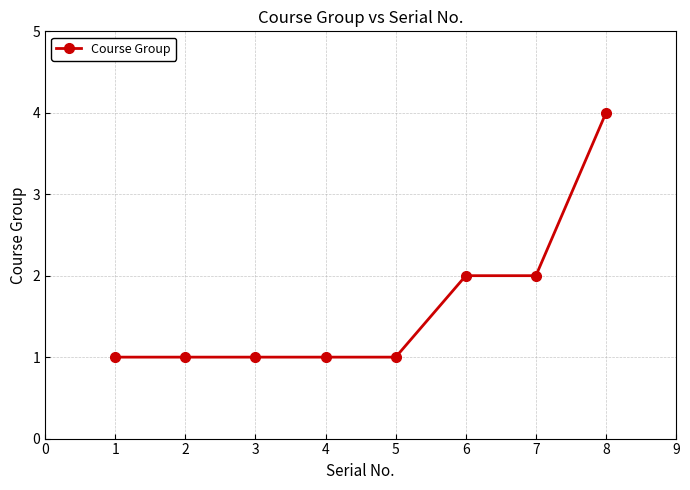

What is the value of the 6th point from the left?

2